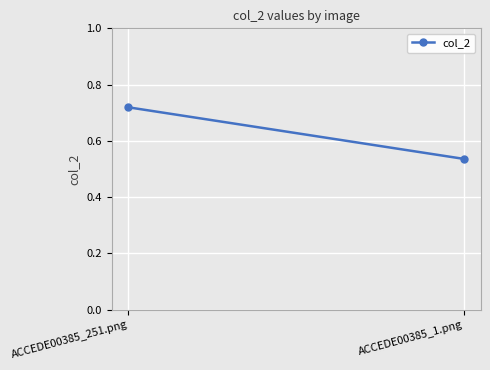

Reading right to left, extract all data points from this chart.

ACCEDE00385_1.png=0.5	ACCEDE00385_251.png=0.7